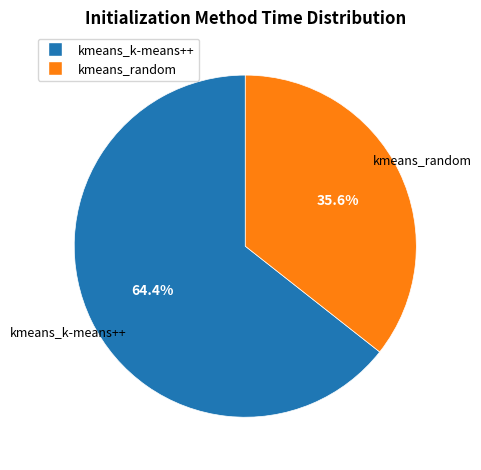

To the nearest percent, what is the combined percentage of kmeans_k-means++ and kmeans_random?

100%